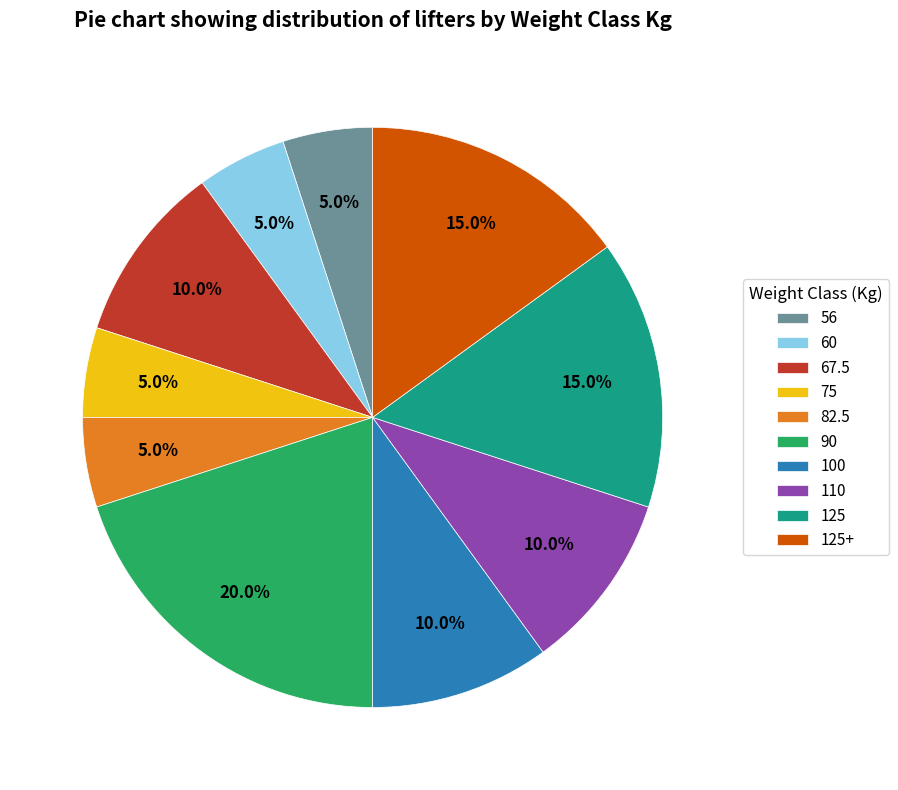

Is there a majority slice in this chart?

No